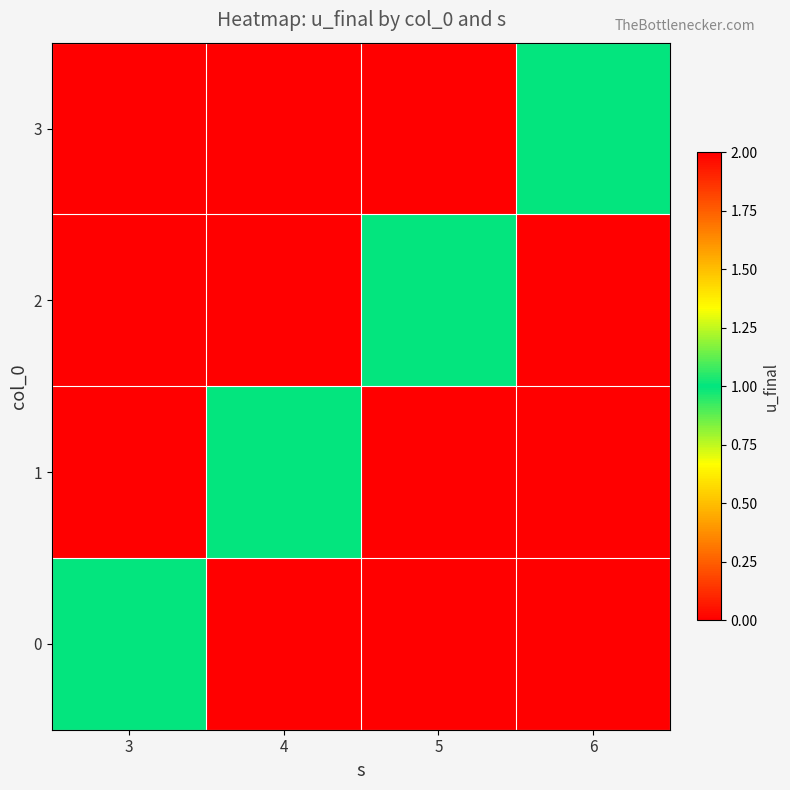

What is the total value across all series at 5?

1